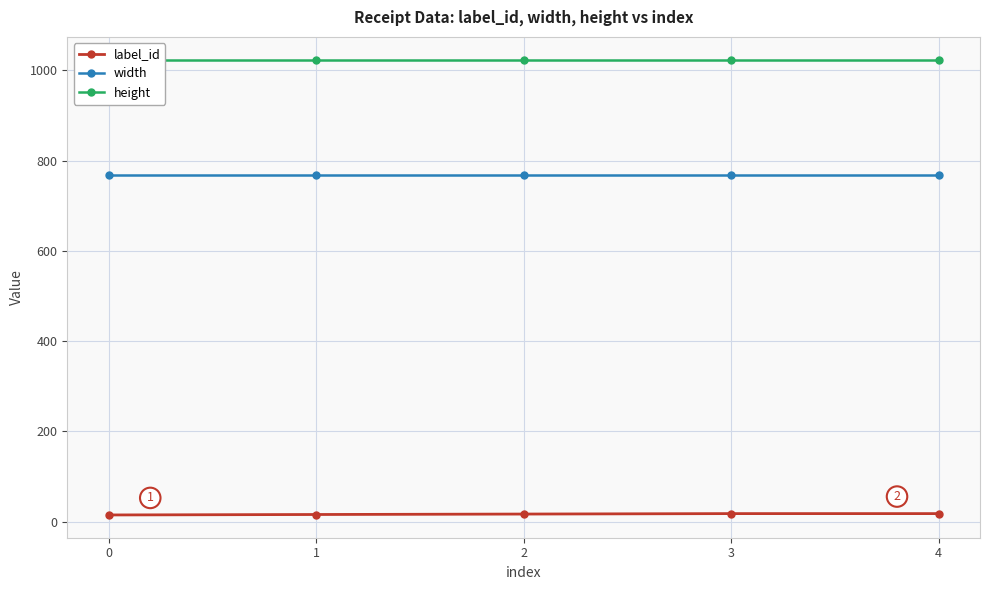

Is it true that label_id equals 23 at 1?

False